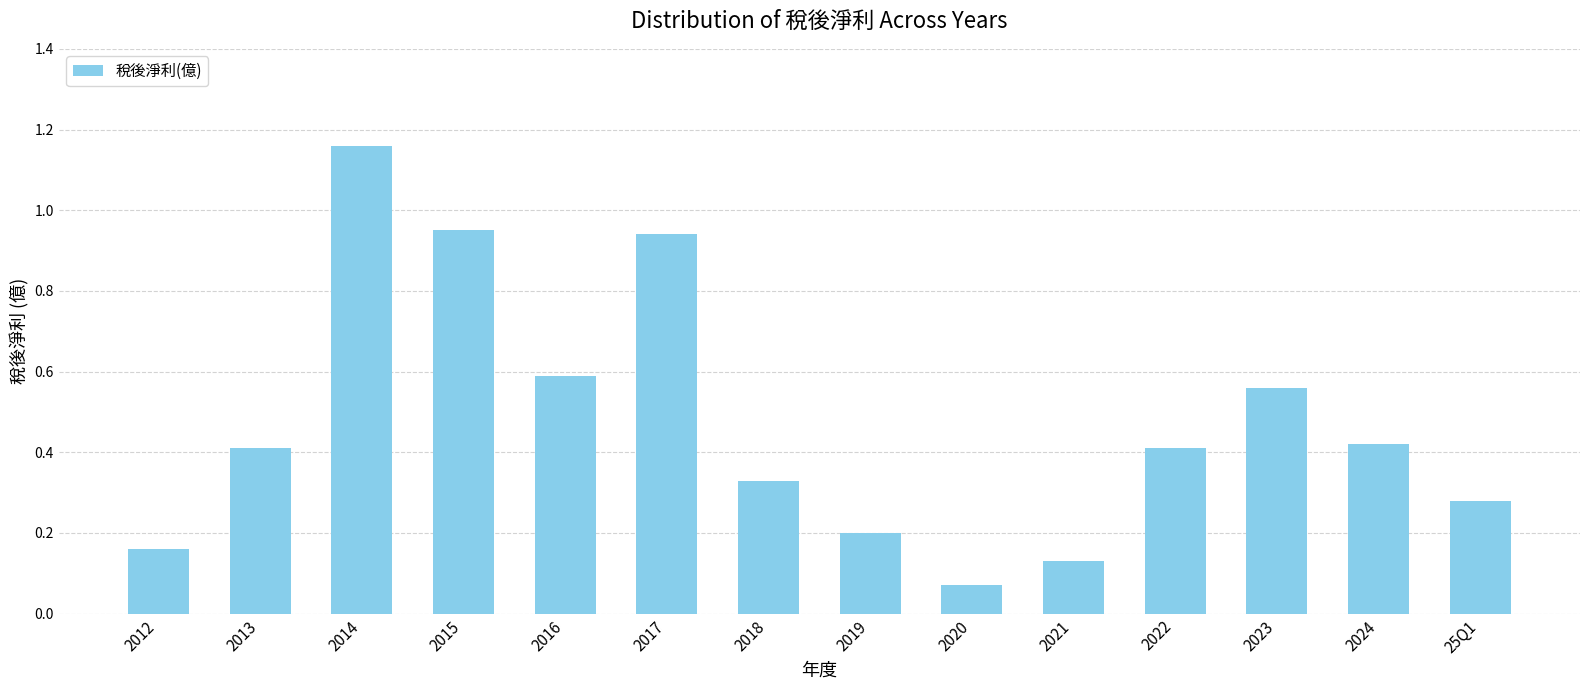

What is the change in value from 2012 to 2023?

+0.4